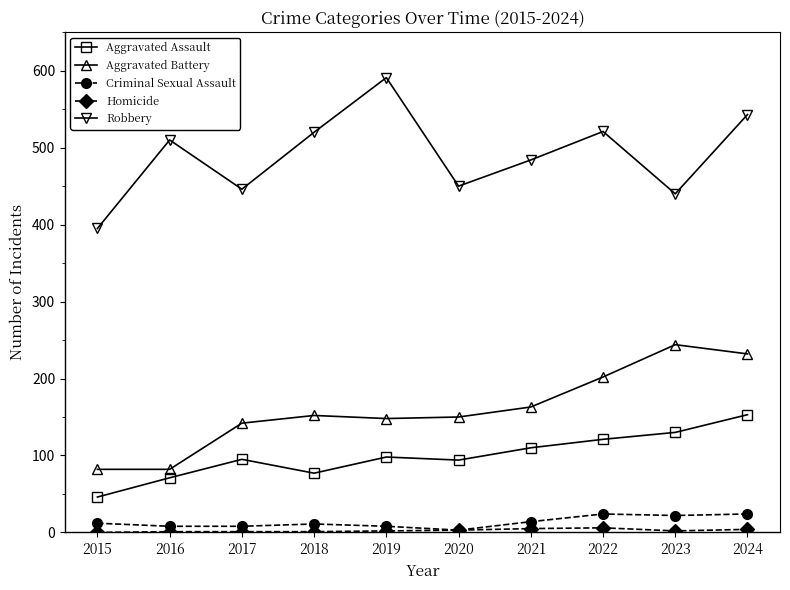

What value does the Robbery series have at 2017, to the nearest 50?

450